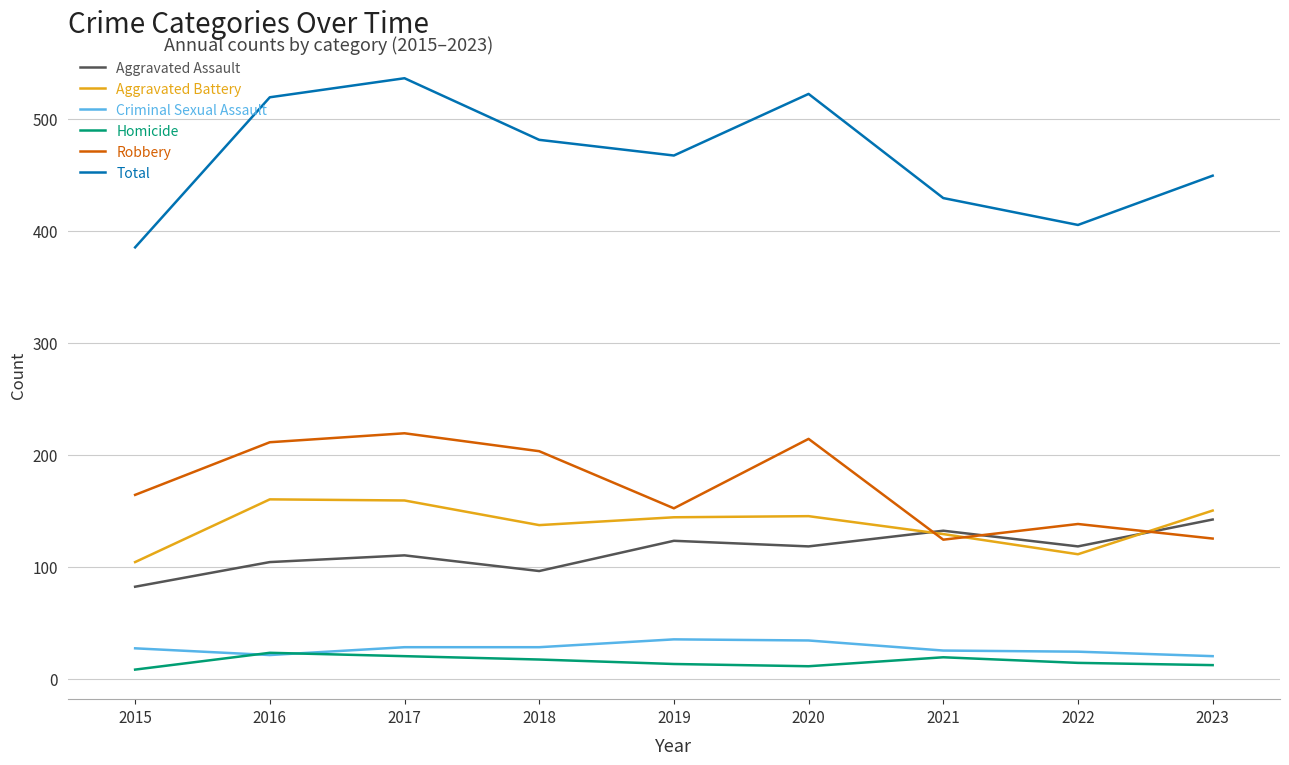

What is the lowest value of the Homicide series?

8